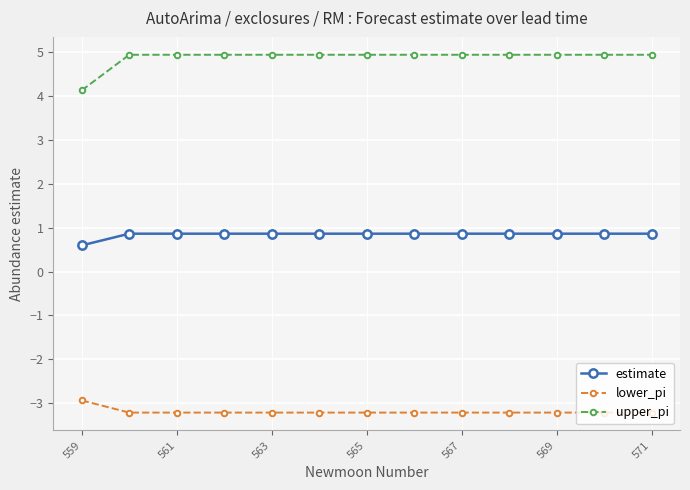

Which series has the largest range (max minus min)?

upper_pi